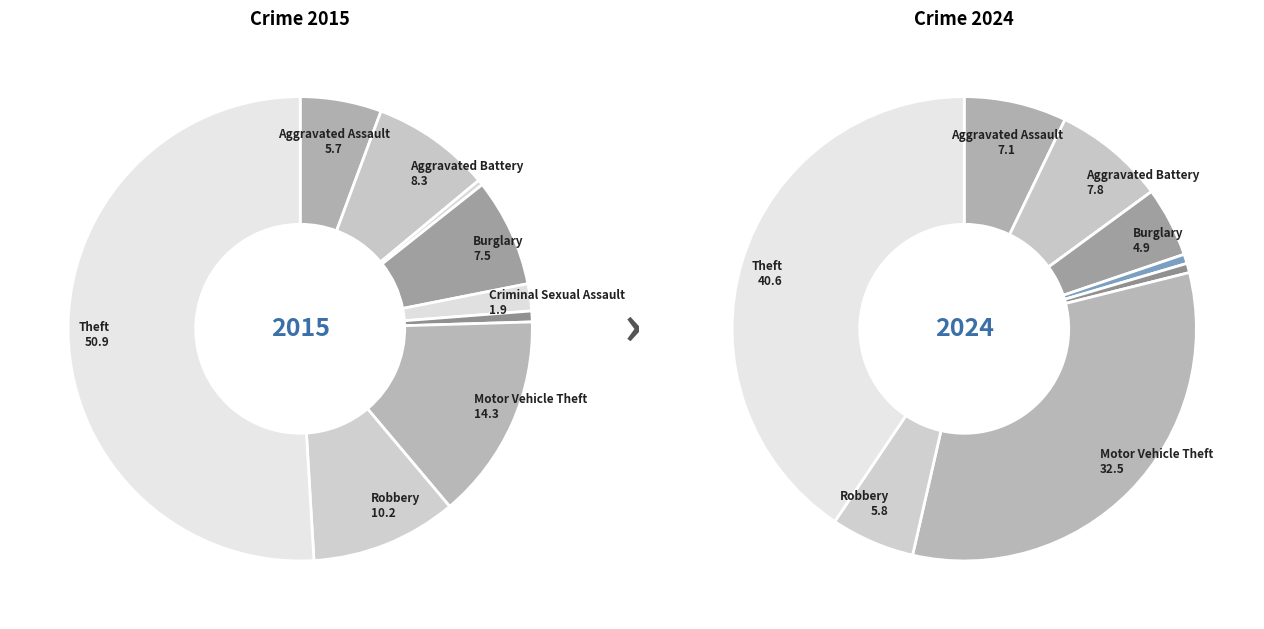

Count the number of slices in the pie.

9